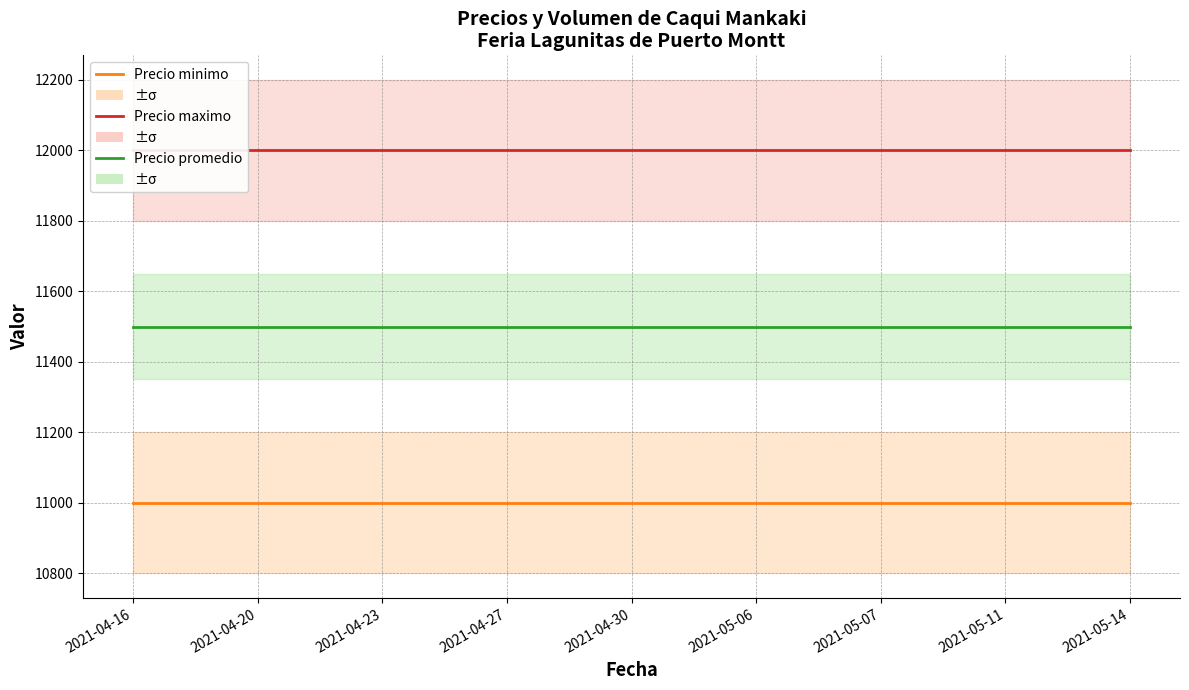

Which series has the largest total across all categories?

Precio maximo